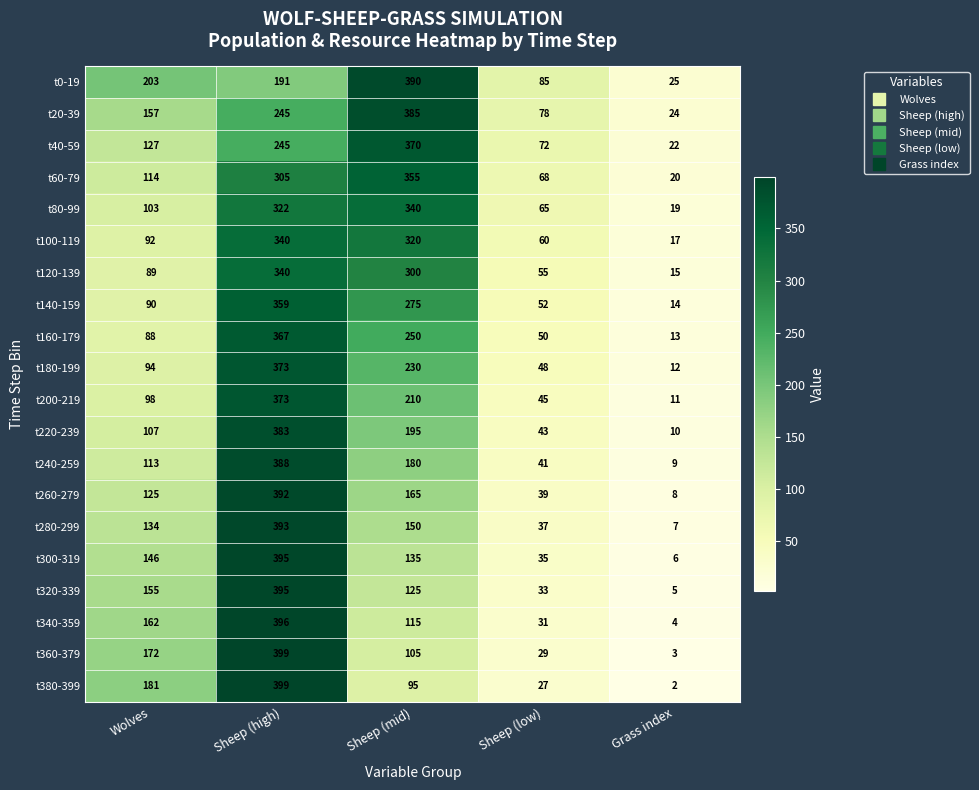

Is the value of t180-199 at Grass index greater than the value of t380-399 at Grass index?

Yes